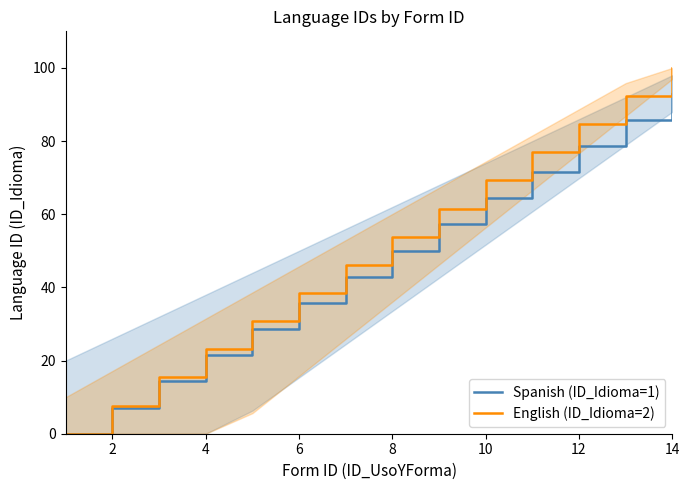

Which series has the largest total across all categories?

English (ID_Idioma=2)